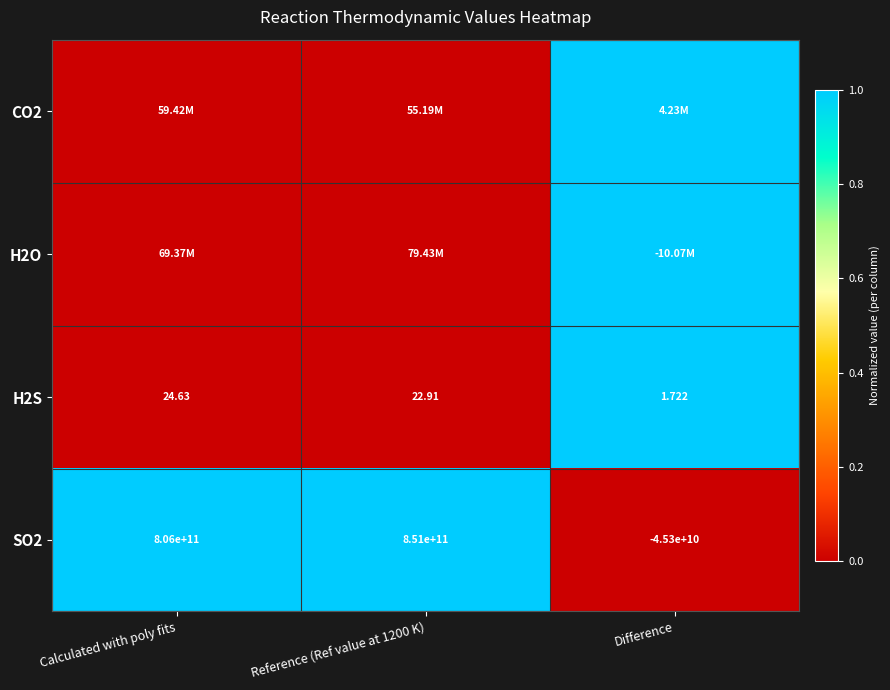

How many values in SO2 are above zero?

2